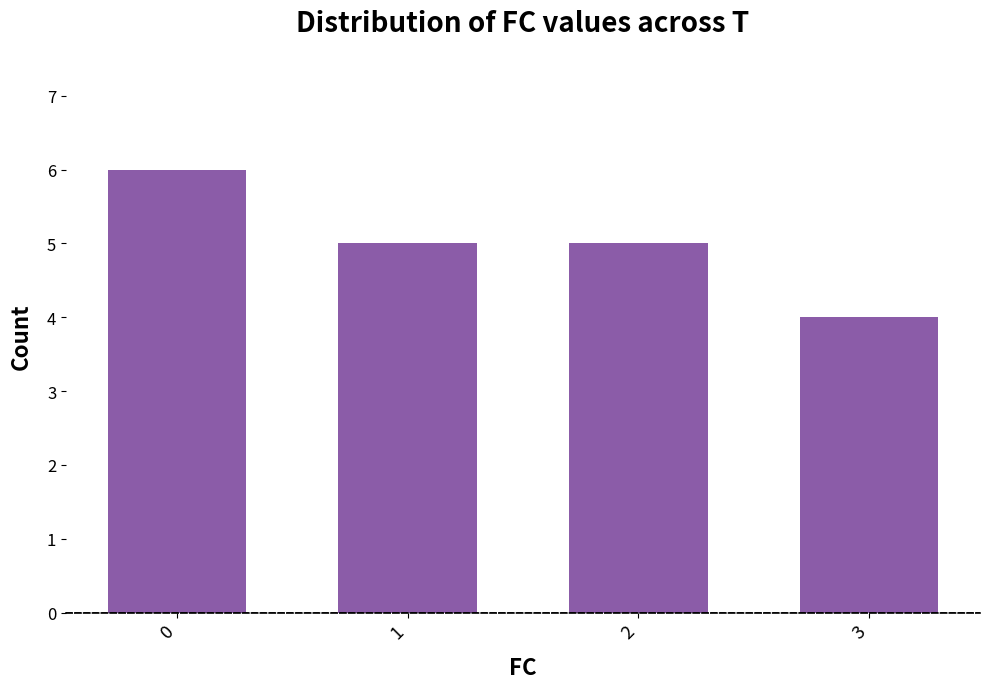

What is the sum of the values at 0 and 3?

10